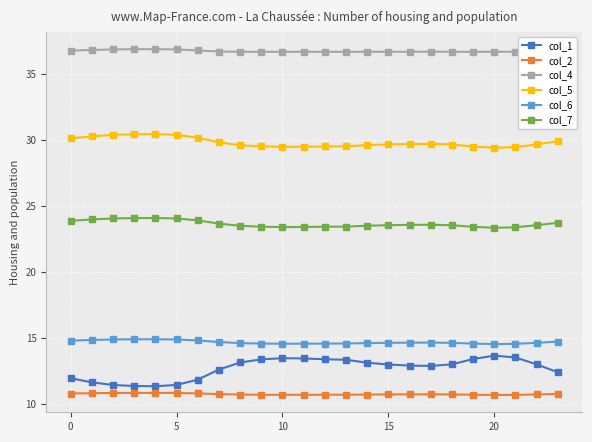

Which series has the largest total across all categories?

col_4